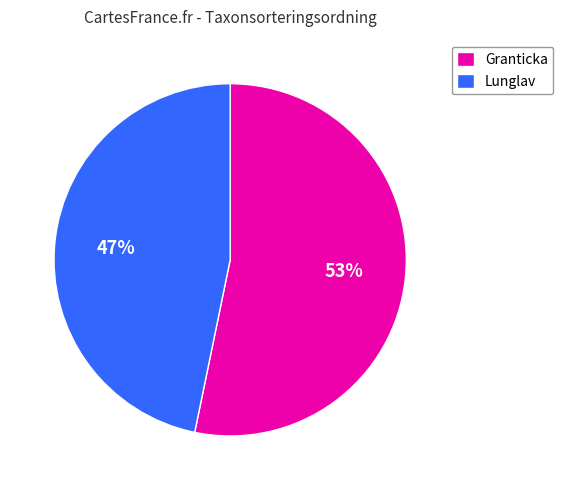

Combined, do Granticka and Lunglav account for over 50%?

Yes